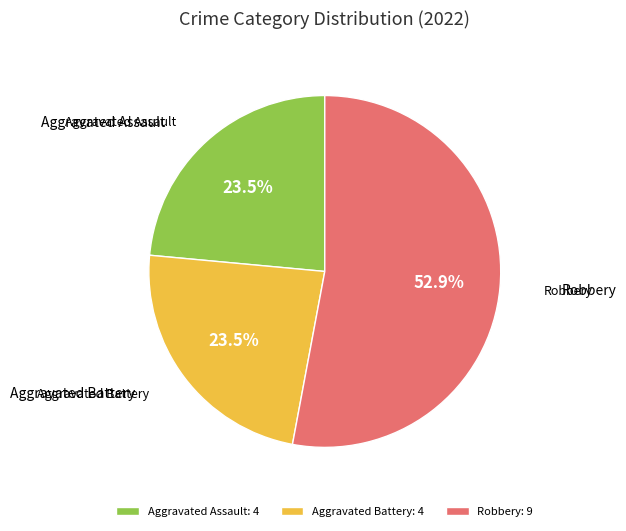

What is the majority slice?

Robbery